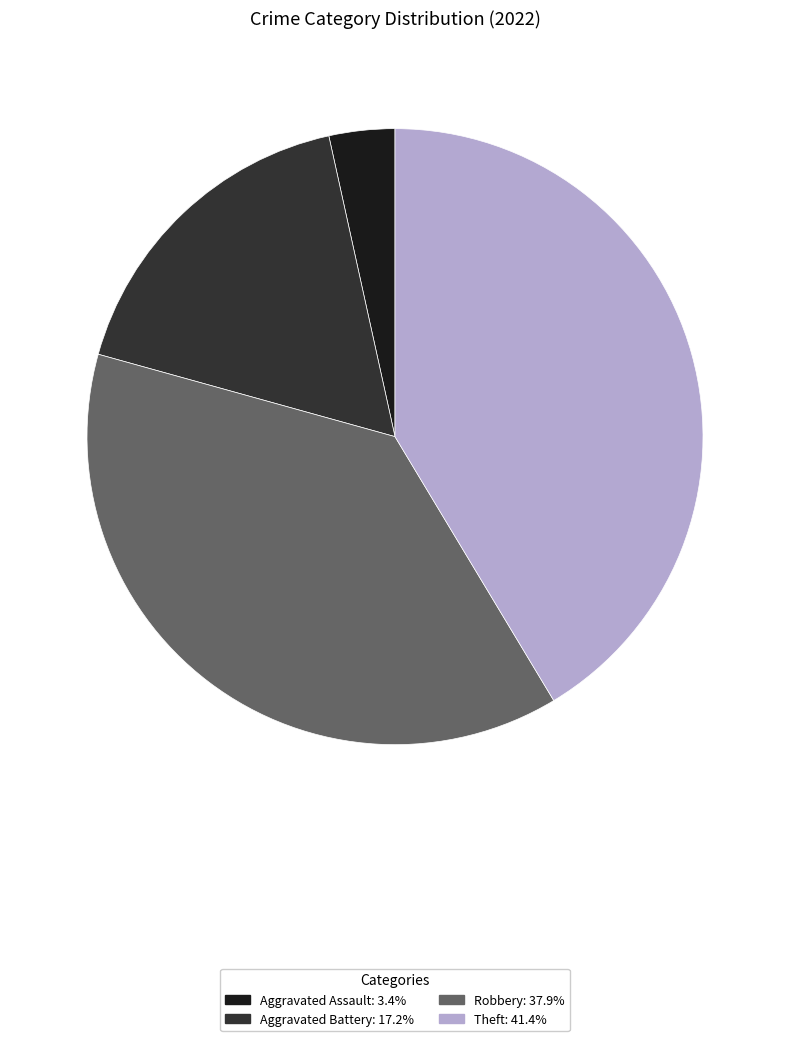

Is there any slice that represents more than half of the pie?

No